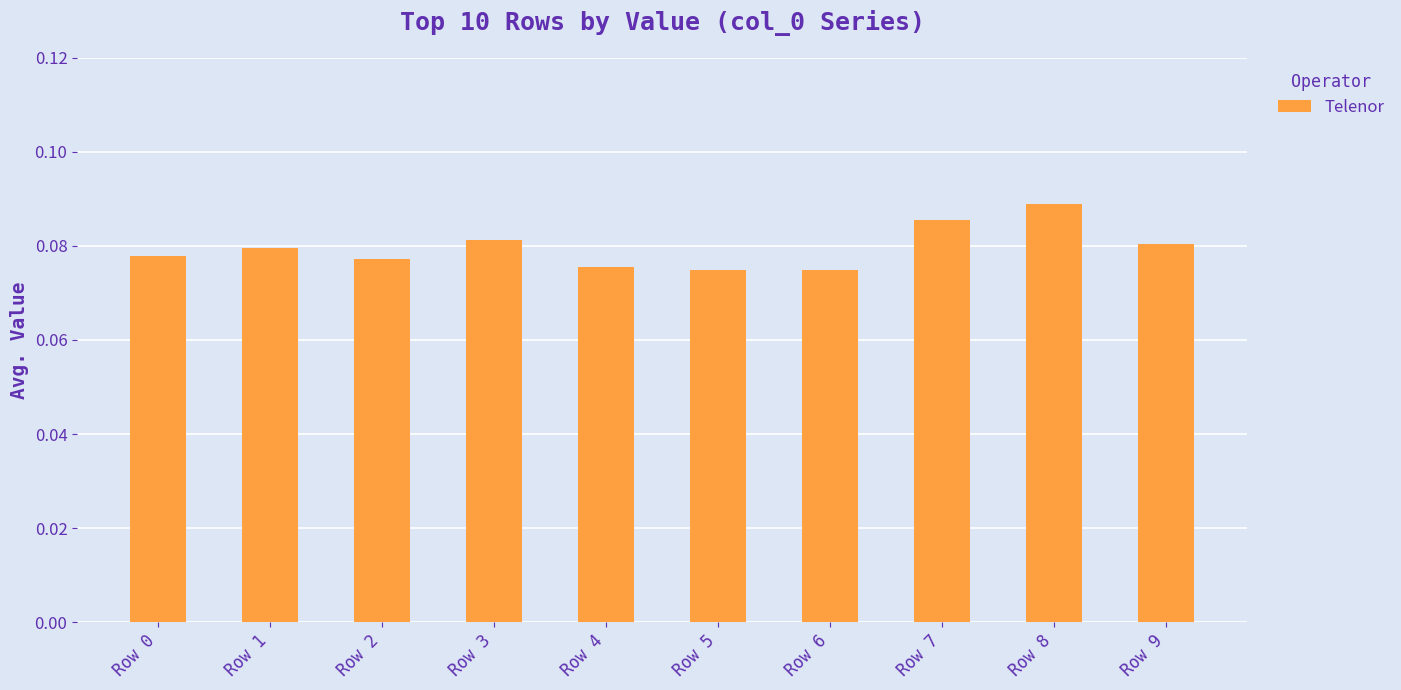

Between Row 2 and Row 5, which is larger?

Row 2